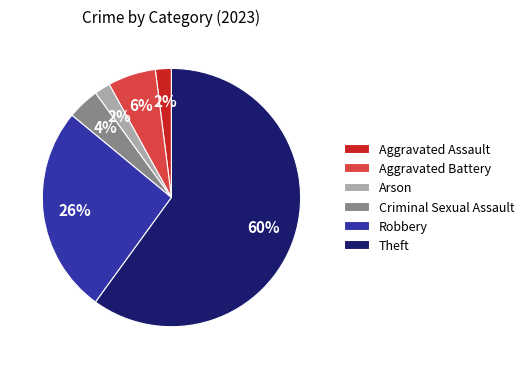

How many segments does this pie chart have?

6